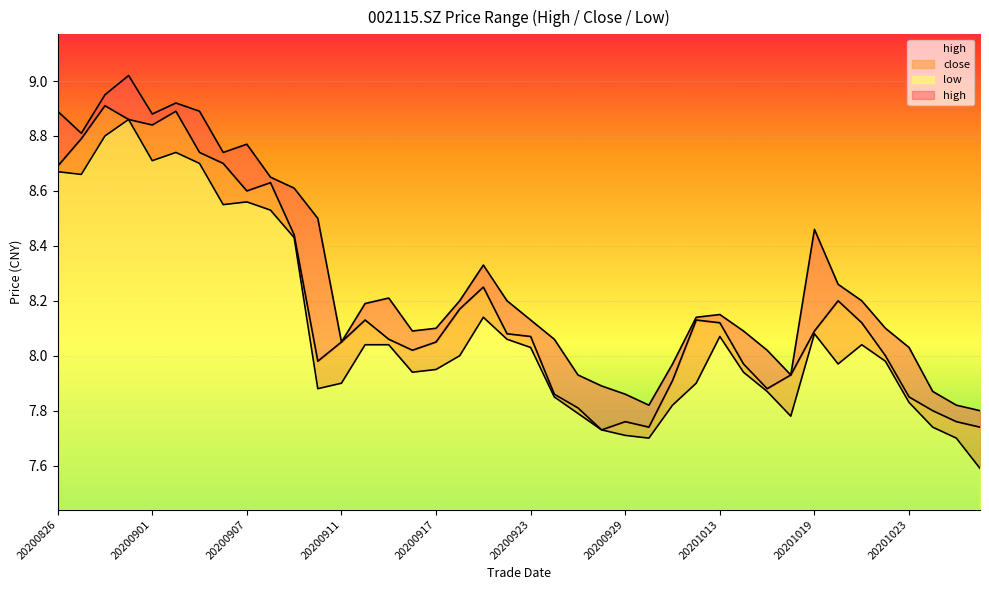

What is the difference between the highest and lowest values at 20201016?

0.1